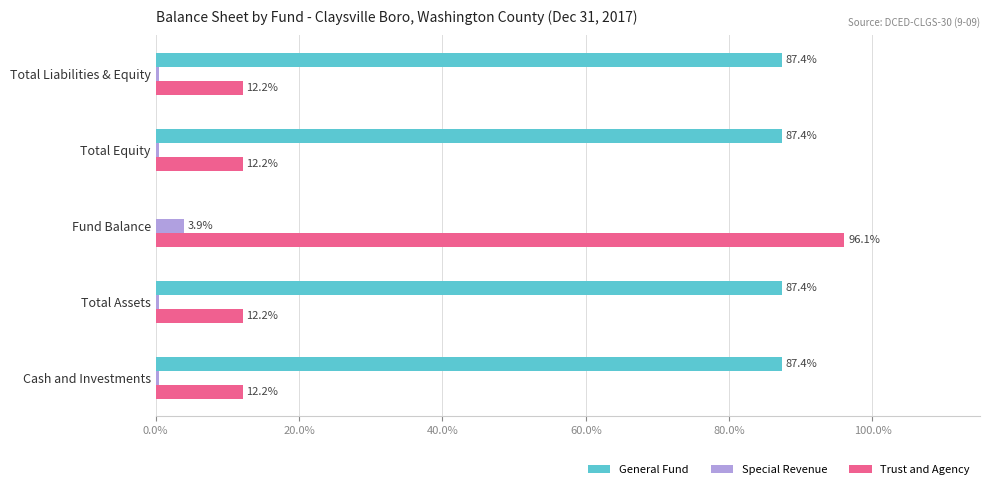

The Trust and Agency series shows 36.9 at Fund Balance. True or false?

False